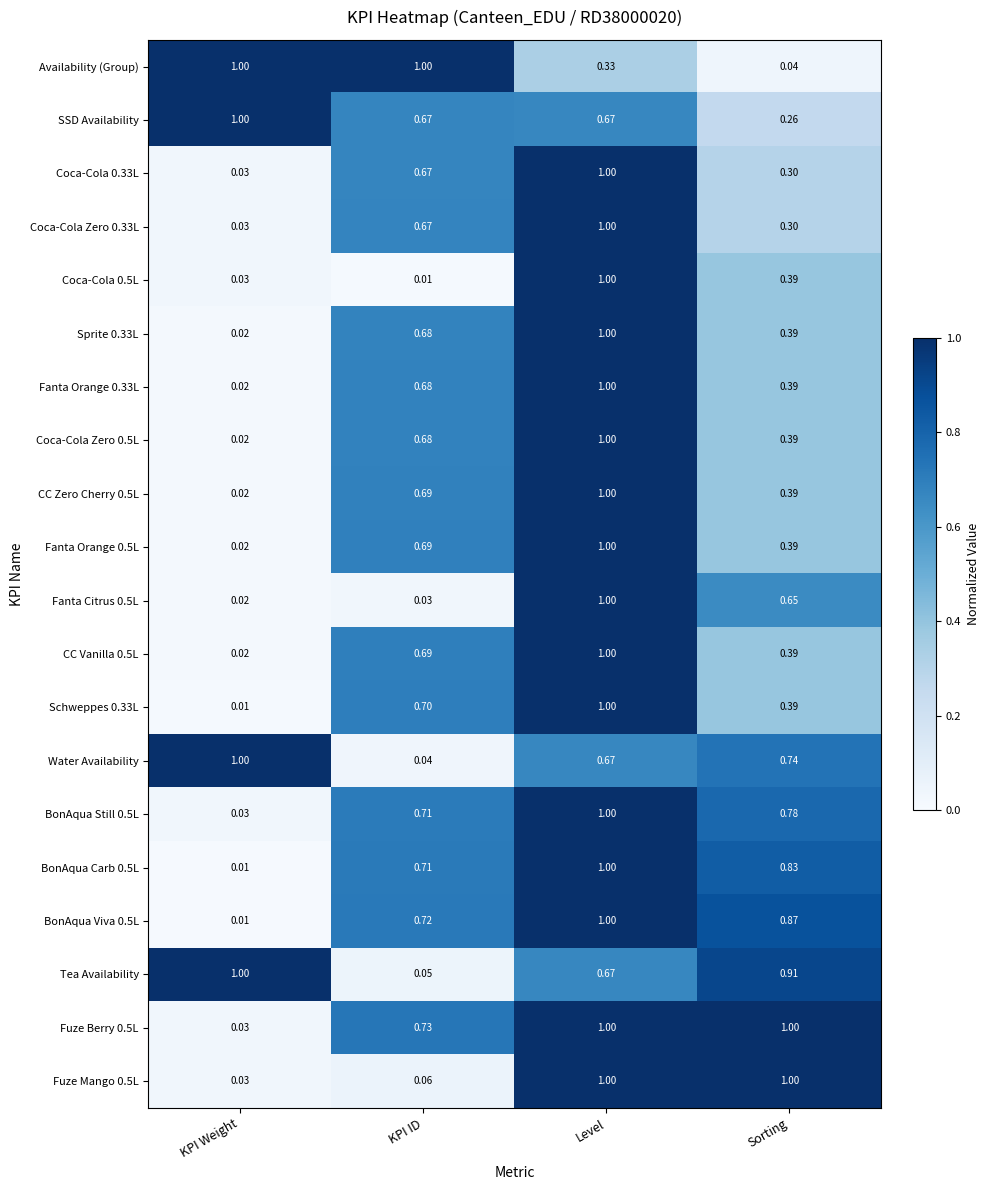

Where is BonAqua Still 0.5L nearest to the value 0?

KPI Weight